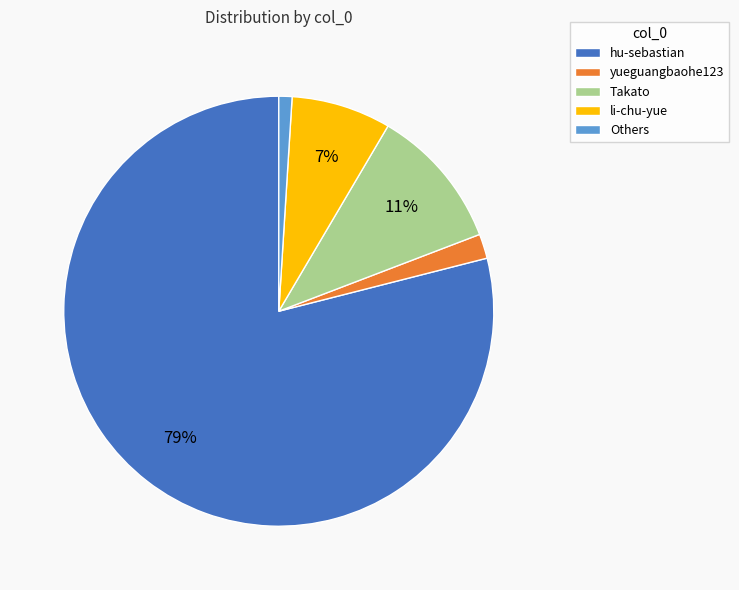

The Others slice represents 11% of the pie. True or false?

False